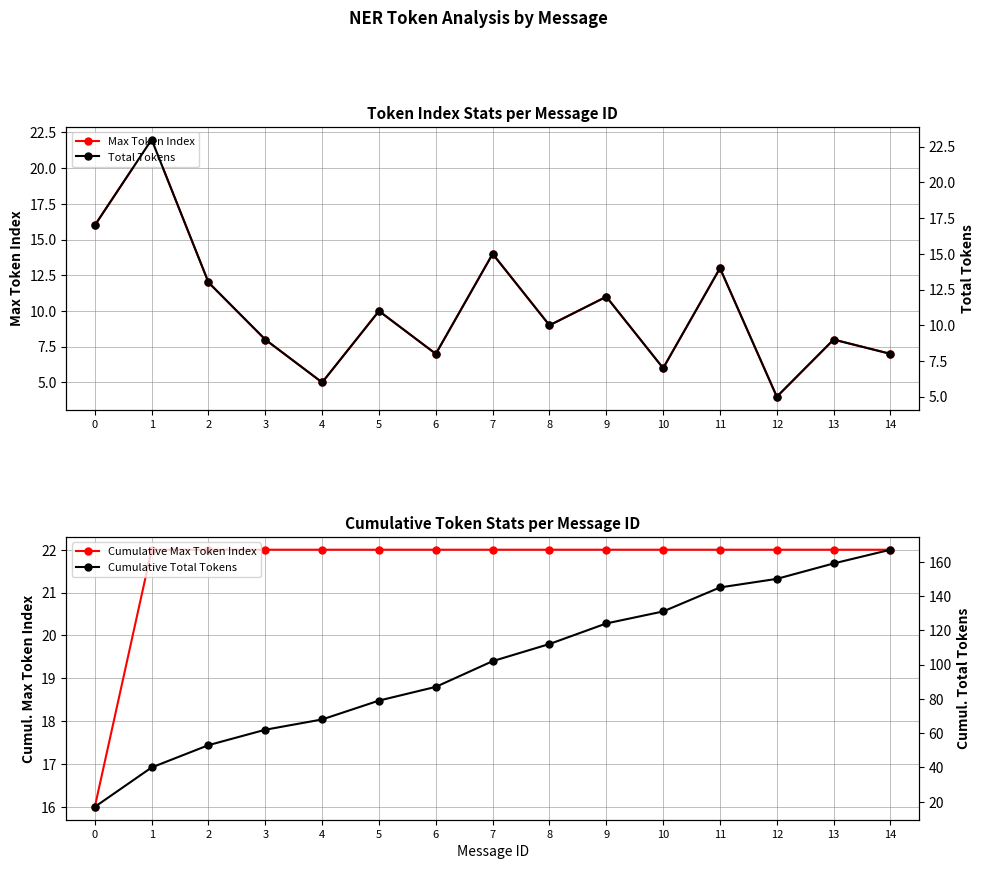

What value does the Max Token Index series have at 13?

8